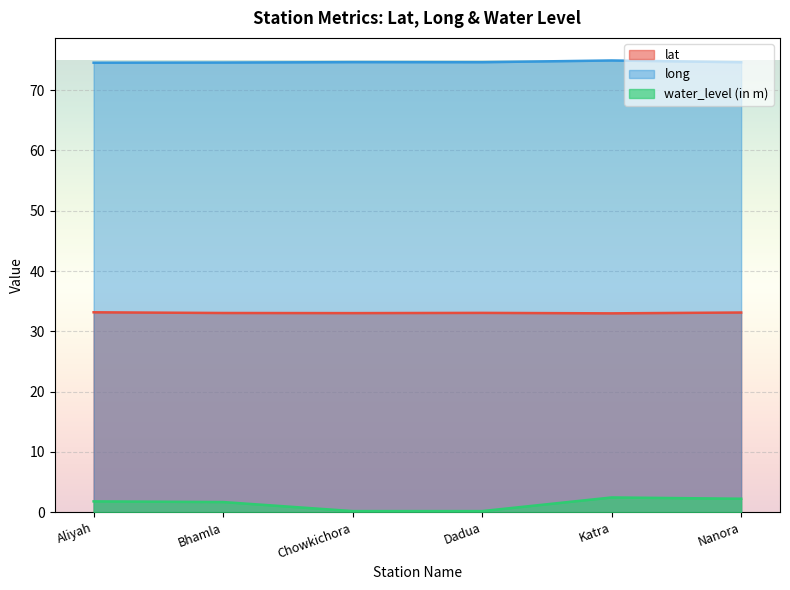

Which category has the lowest value in the water_level (in m) series?

Chowkichora